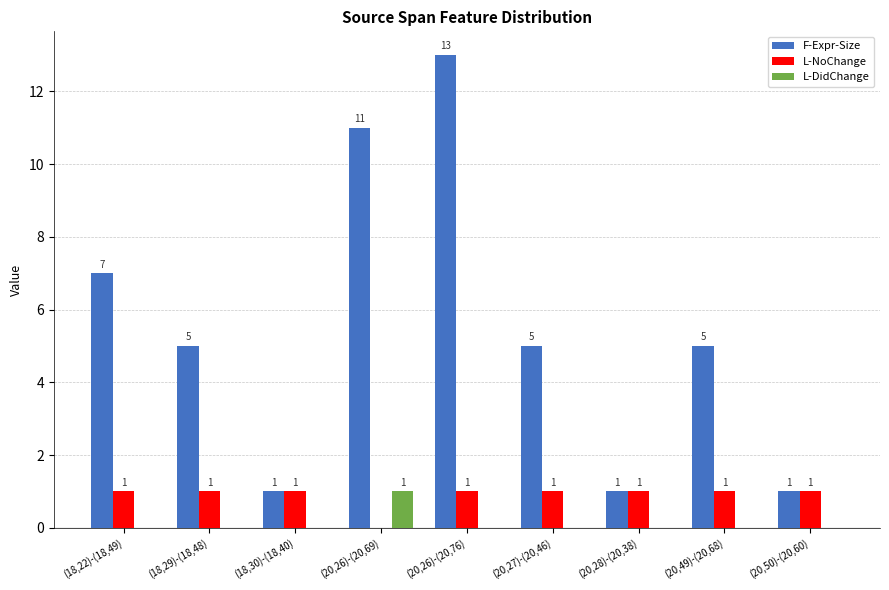

How many values in L-DidChange are above zero?

1